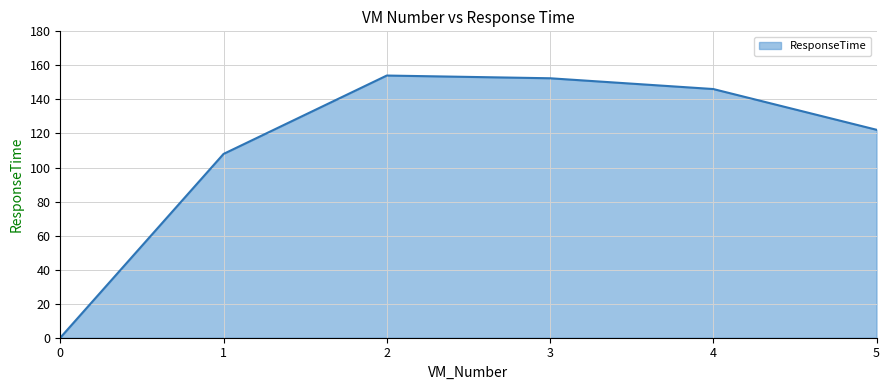

How many series are shown in this chart?

1